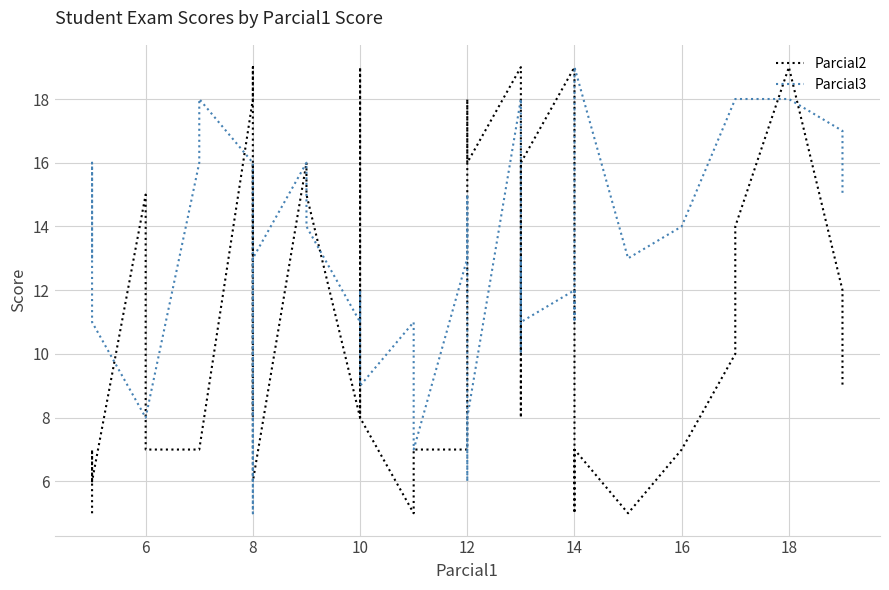

Is it true that Parcial2 equals 21 at 6?

False